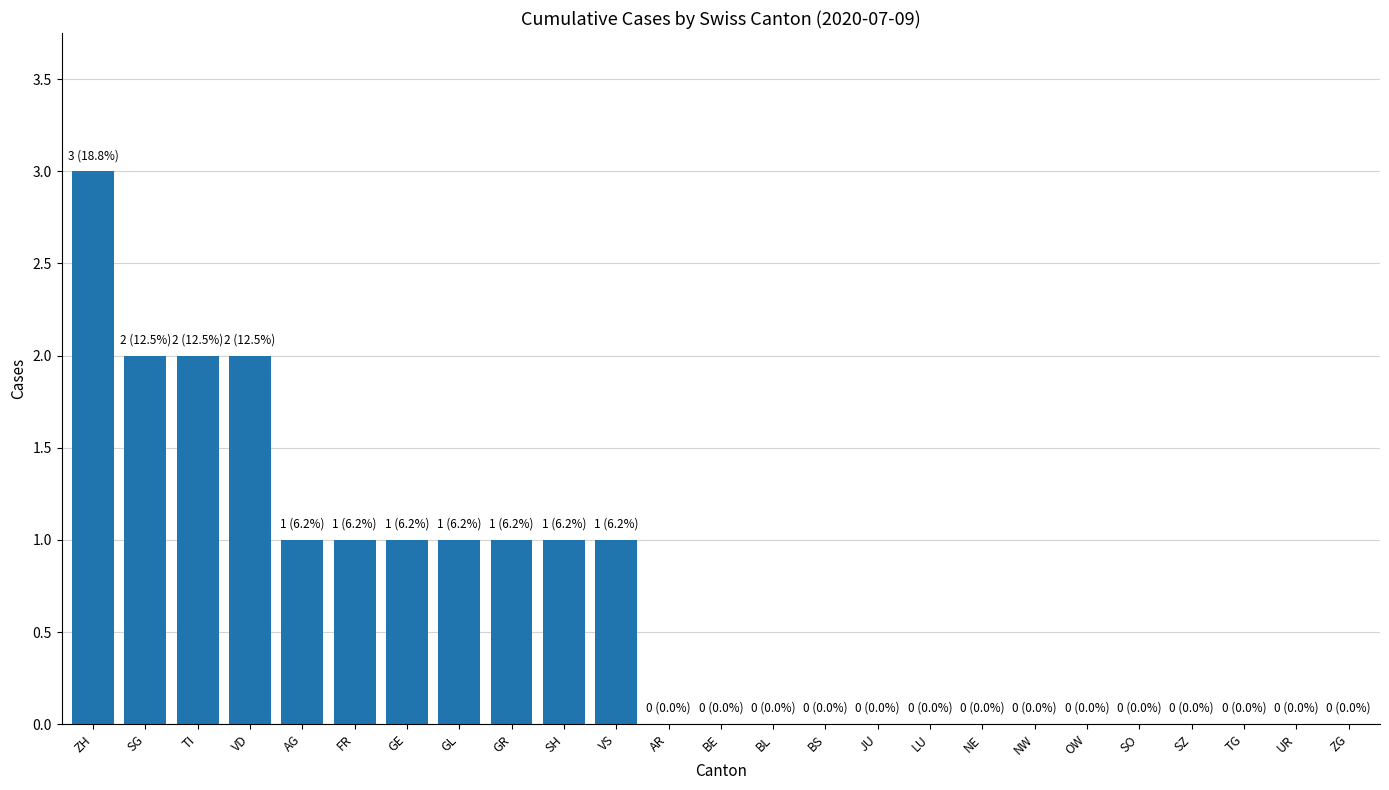

Reading left to right, transcribe all the data shown in this chart.

ZH=3	SG=2	TI=2	VD=2	AG=1	FR=1	GE=1	GL=1	GR=1	SH=1	VS=1	AR=0	BE=0	BL=0	BS=0	JU=0	LU=0	NE=0	NW=0	OW=0	SO=0	SZ=0	TG=0	UR=0	ZG=0